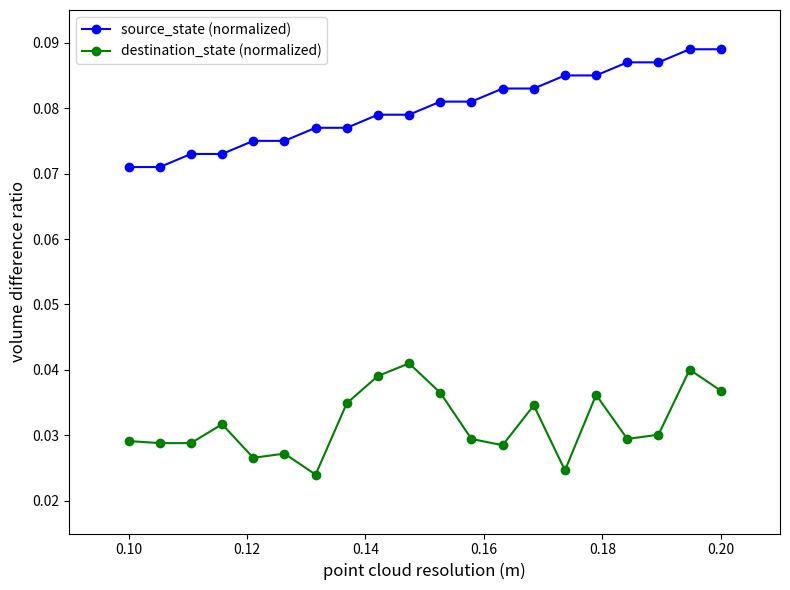

List the series in order of their peak value, highest first.

source_state (normalized), destination_state (normalized)